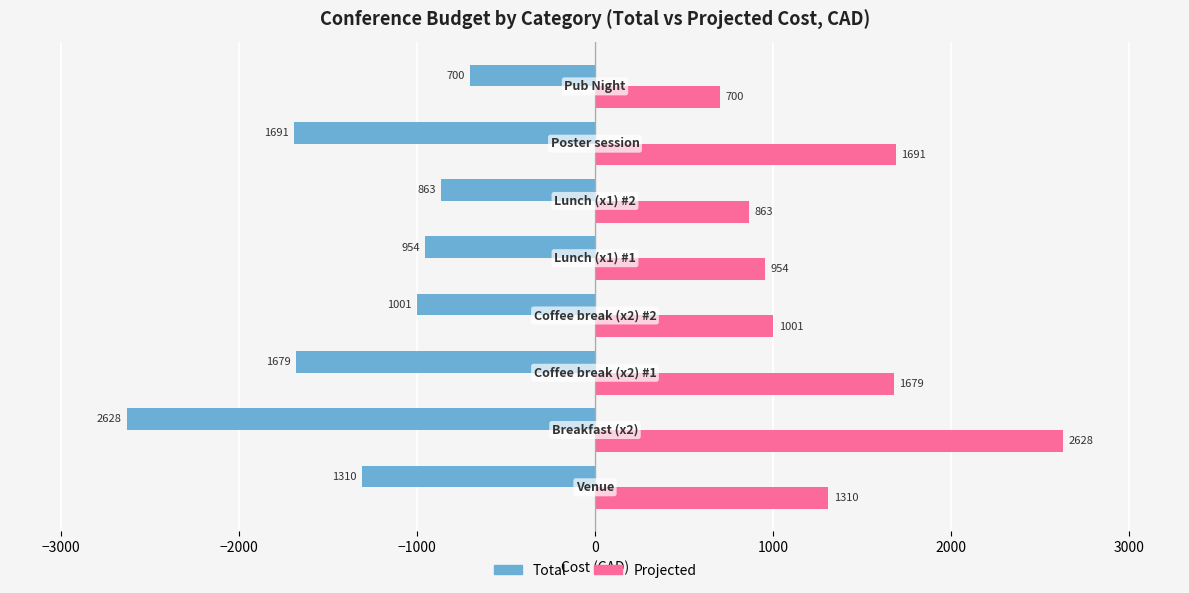

What is the greatest value displayed?

2628.4